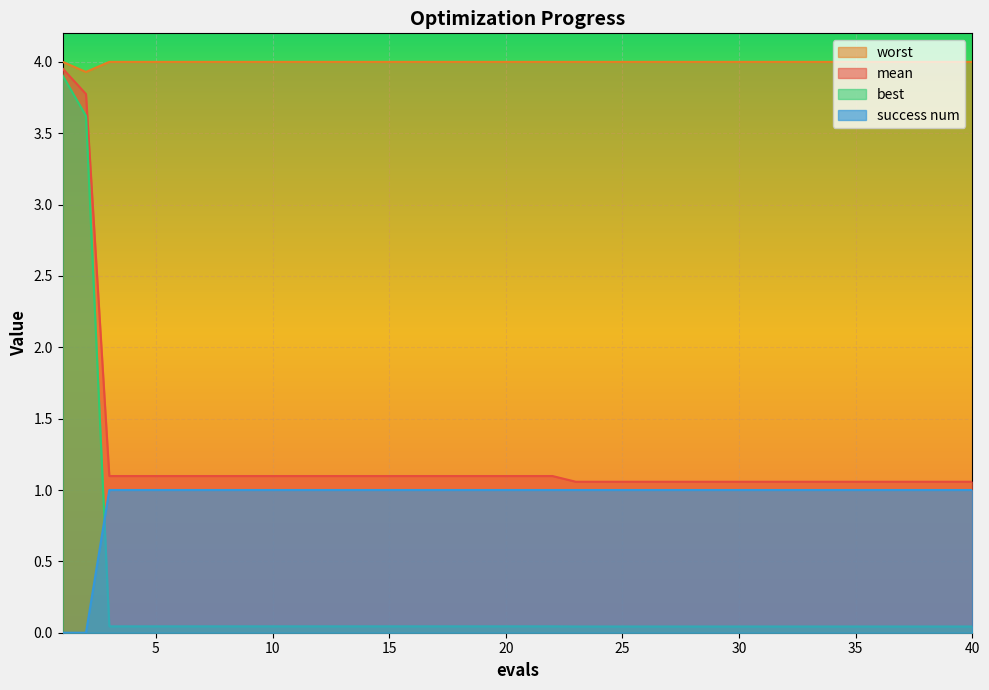

Reading left to right, extract all data points from this chart.

mean: 1=4.0	2=3.8	3=1.1	4=1.1	5=1.1	6=1.1	7=1.1	8=1.1	9=1.1	10=1.1	11=1.1	12=1.1	13=1.1	14=1.1	15=1.1	16=1.1	17=1.1	18=1.1	19=1.1	20=1.1	21=1.1	22=1.1	23=1.1	24=1.1	25=1.1	26=1.1	27=1.1	28=1.1	29=1.1	30=1.1	31=1.1	32=1.1	33=1.1	34=1.1	35=1.1	36=1.1	37=1.1	38=1.1	39=1.1	40=1.1
best: 1=3.9	2=3.6	3=0.0	4=0.0	5=0.0	6=0.0	7=0.0	8=0.0	9=0.0	10=0.0	11=0.0	12=0.0	13=0.0	14=0.0	15=0.0	16=0.0	17=0.0	18=0.0	19=0.0	20=0.0	21=0.0	22=0.0	23=0.0	24=0.0	25=0.0	26=0.0	27=0.0	28=0.0	29=0.0	30=0.0	31=0.0	32=0.0	33=0.0	34=0.0	35=0.0	36=0.0	37=0.0	38=0.0	39=0.0	40=0.0
worst: 1=4.0	2=3.9	3=4.0	4=4.0	5=4.0	6=4.0	7=4.0	8=4.0	9=4.0	10=4.0	11=4.0	12=4.0	13=4.0	14=4.0	15=4.0	16=4.0	17=4.0	18=4.0	19=4.0	20=4.0	21=4.0	22=4.0	23=4.0	24=4.0	25=4.0	26=4.0	27=4.0	28=4.0	29=4.0	30=4.0	31=4.0	32=4.0	33=4.0	34=4.0	35=4.0	36=4.0	37=4.0	38=4.0	39=4.0	40=4.0
success num: 1=0.0	2=0.0	3=1.0	4=1.0	5=1.0	6=1.0	7=1.0	8=1.0	9=1.0	10=1.0	11=1.0	12=1.0	13=1.0	14=1.0	15=1.0	16=1.0	17=1.0	18=1.0	19=1.0	20=1.0	21=1.0	22=1.0	23=1.0	24=1.0	25=1.0	26=1.0	27=1.0	28=1.0	29=1.0	30=1.0	31=1.0	32=1.0	33=1.0	34=1.0	35=1.0	36=1.0	37=1.0	38=1.0	39=1.0	40=1.0